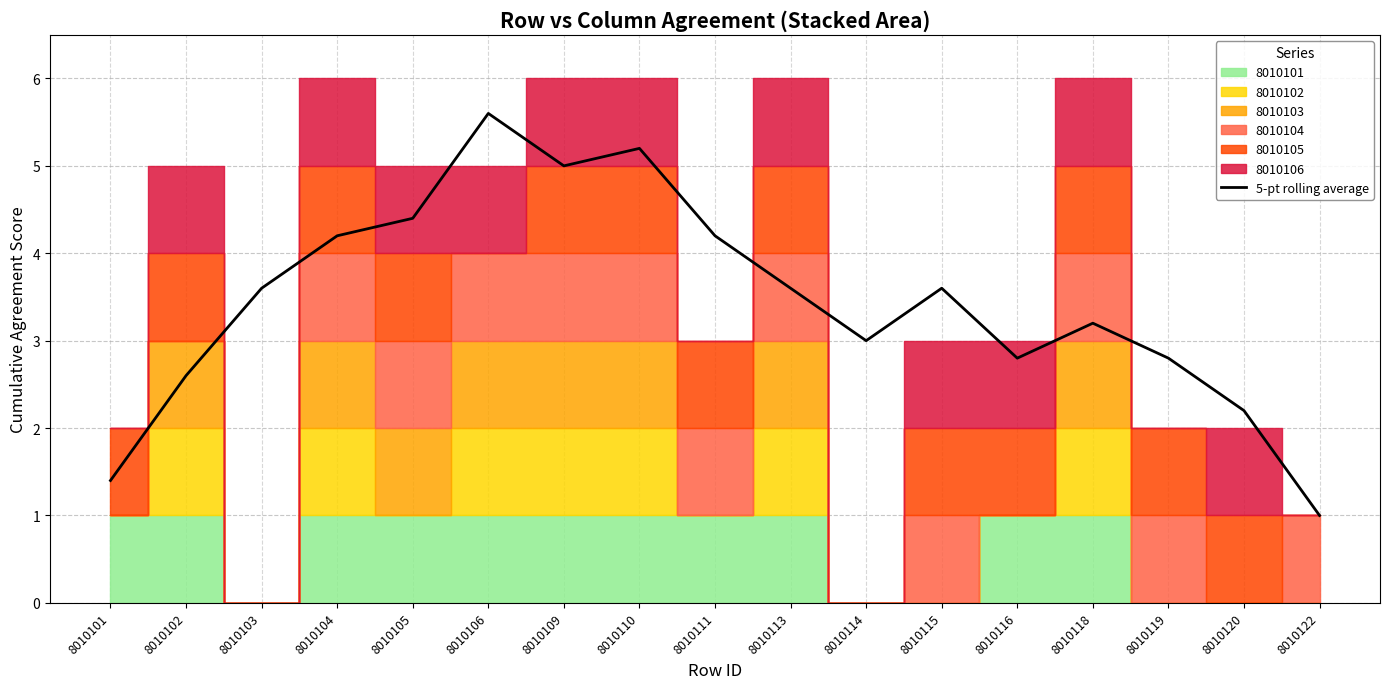

Is it true that the value at 8010103 is 1.0?

False